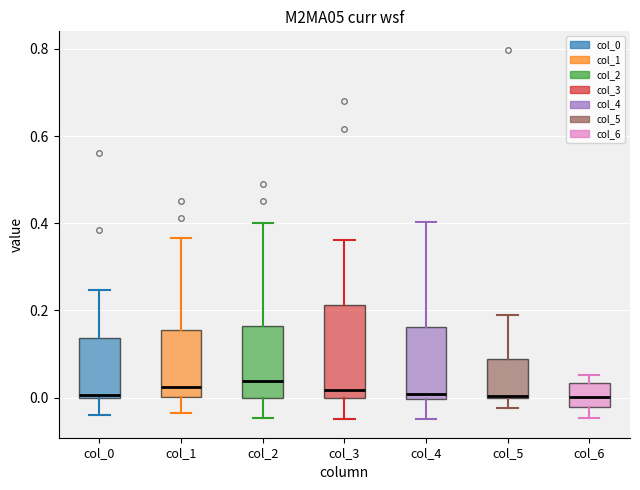

Where is the upper edge of the box for col_2 on the y-axis? The values are not printed on the chart, so give them approximately, as read against the axis.

0.16